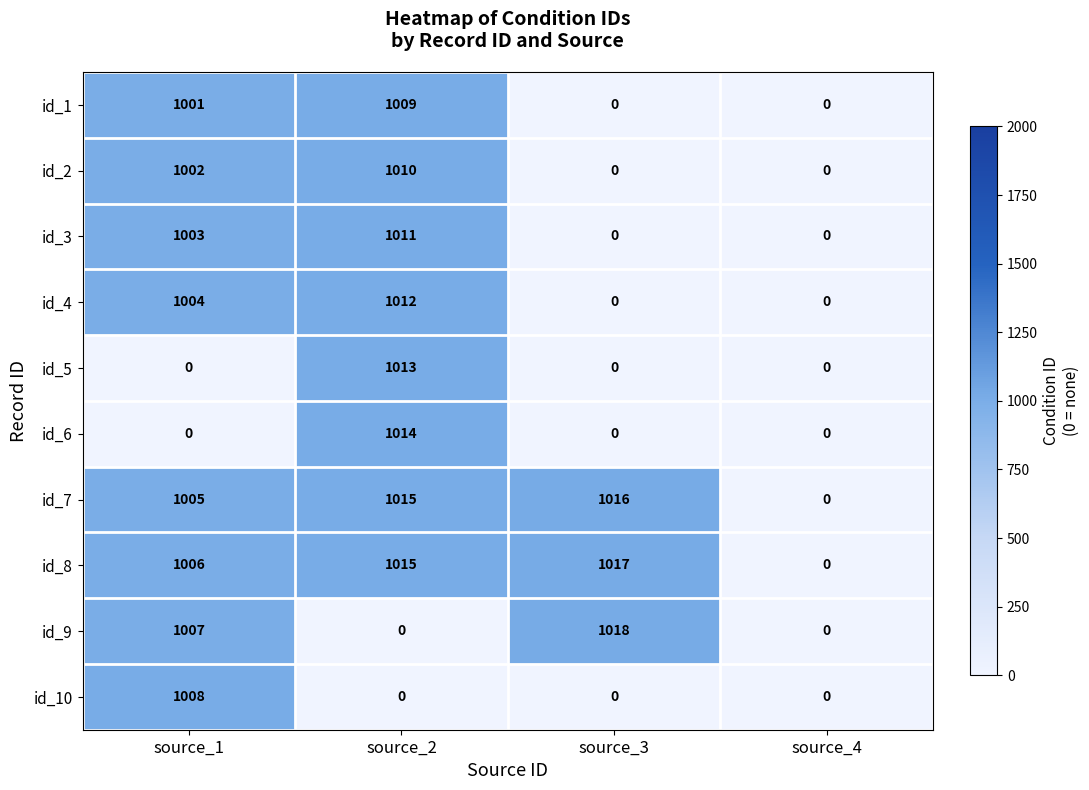

List the series in order of their peak value, lowest first.

id_10, id_1, id_2, id_3, id_4, id_5, id_6, id_7, id_8, id_9